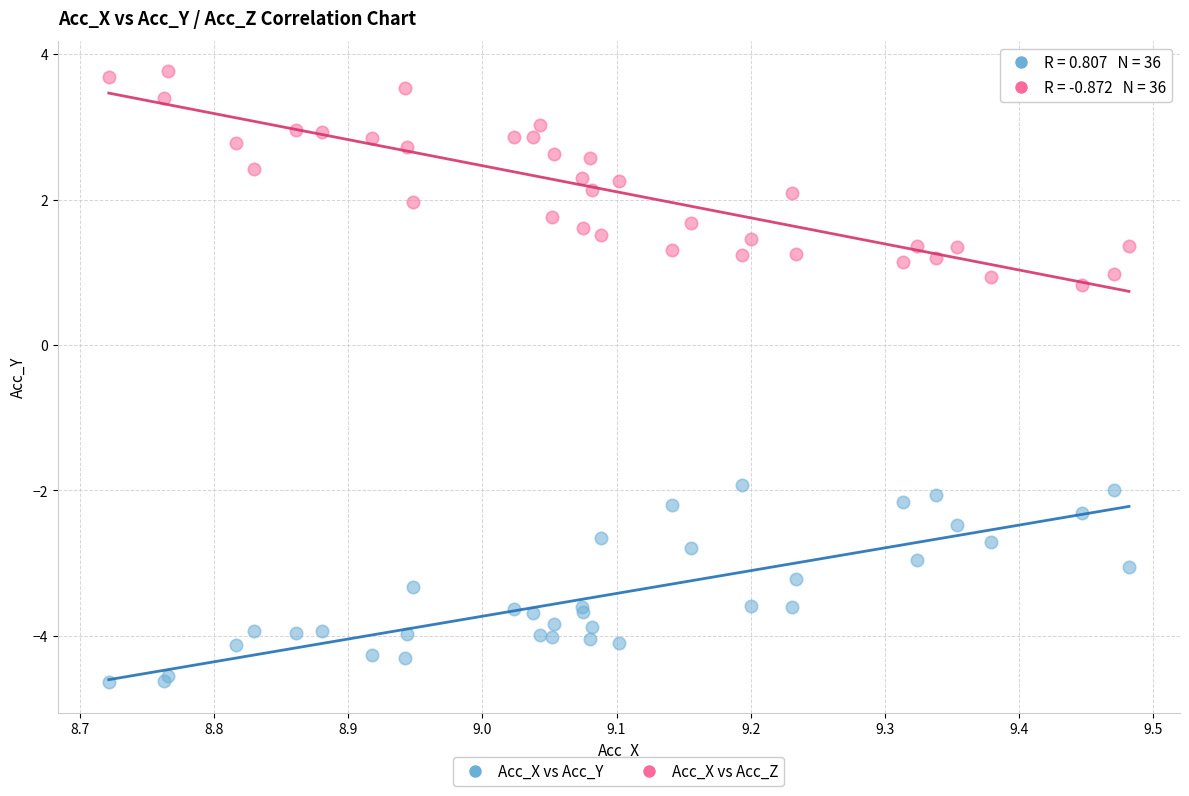

Which series reaches the maximum Y coordinate?

Acc_X vs Acc_Z